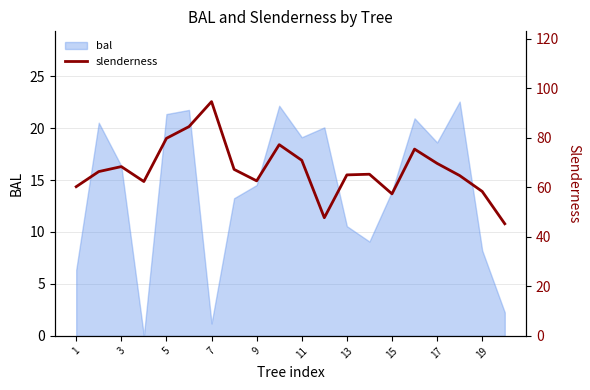

True or false: bal has a value of 33.1 at 17.

False